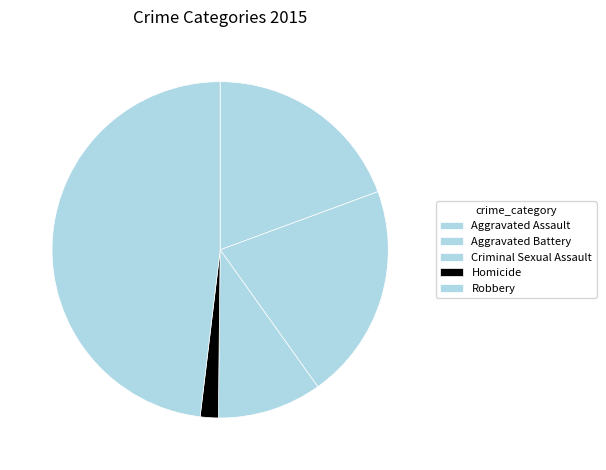

Combined, do Criminal Sexual Assault and Aggravated Assault account for over 50%?

No